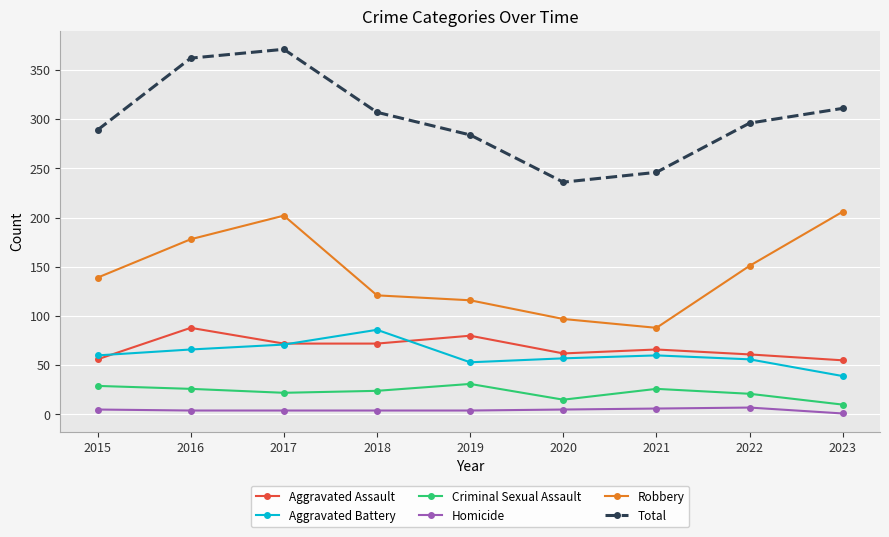

True or false: Homicide and Aggravated Battery cross at least once.

False